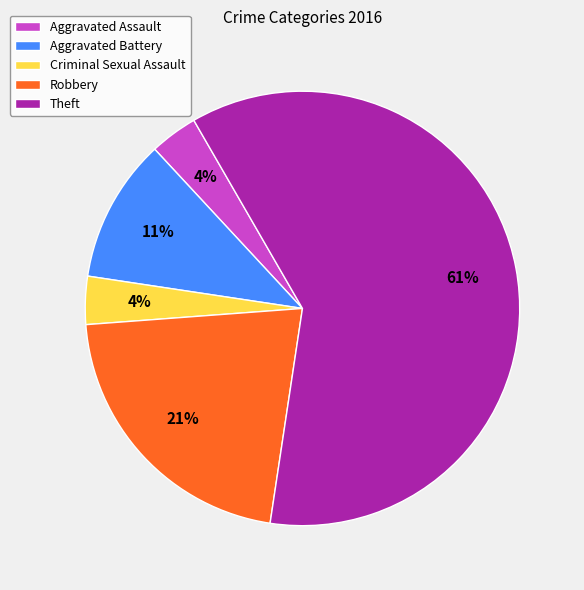

Does any single category account for the majority?

Yes